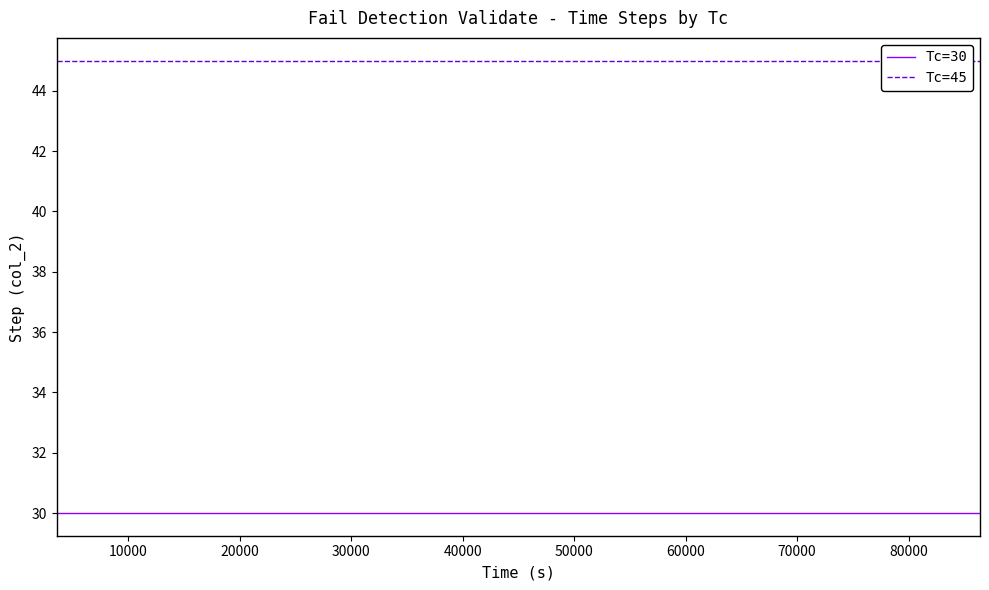

What is the average value of the Tc=30 series?

30